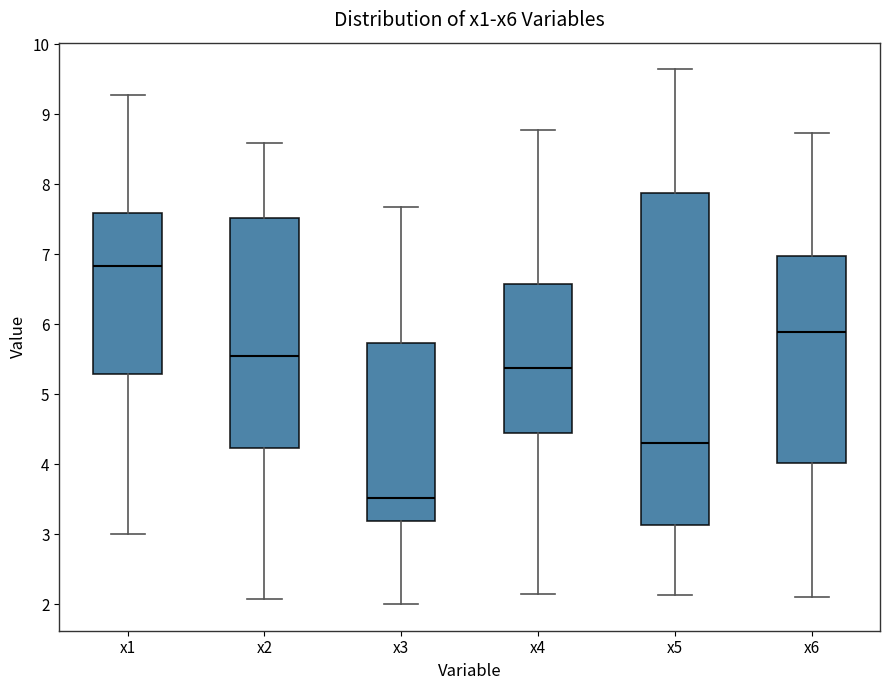

Where does the upper whisker of the box for x2 end on the y-axis? The values are not printed on the chart, so give them approximately, as read against the axis.

8.6